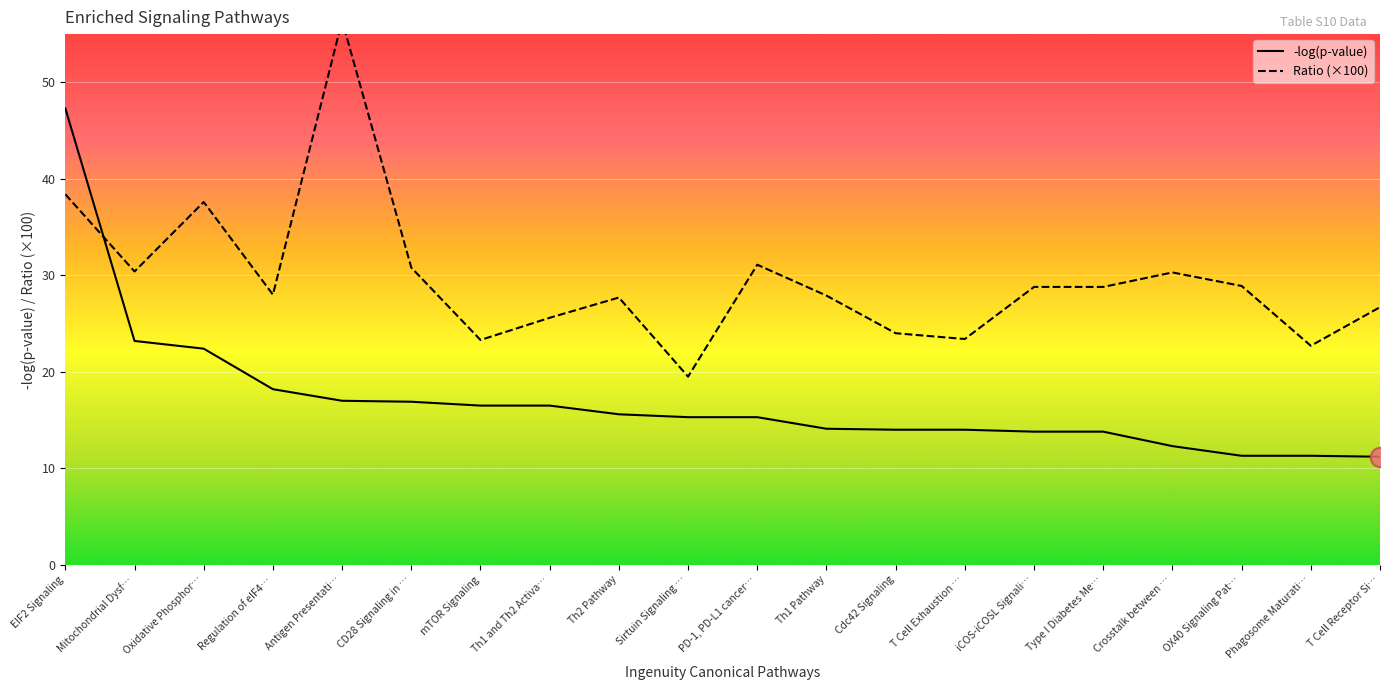

Reading left to right, transcribe all the data shown in this chart.

-log(p-value): EIF2 Signaling=47.3	Mitochondrial Dysf…=23.2	Oxidative Phosphor…=22.4	Regulation of eIF4…=18.2	Antigen Presentati…=17.0	CD28 Signaling in …=16.9	mTOR Signaling=16.5	Th1 and Th2 Activa…=16.5	Th2 Pathway=15.6	Sirtuin Signaling …=15.3	PD-1, PD-L1 cancer…=15.3	Th1 Pathway=14.1	Cdc42 Signaling=14.0	T Cell Exhaustion …=14.0	iCOS-iCOSL Signali…=13.8	Type I Diabetes Me…=13.8	Crosstalk between …=12.3	OX40 Signaling Pat…=11.3	Phagosome Maturati…=11.3	T Cell Receptor Si…=11.2
Ratio (×100): EIF2 Signaling=38.4	Mitochondrial Dysf…=30.4	Oxidative Phosphor…=37.6	Regulation of eIF4…=28.0	Antigen Presentati…=56.4	CD28 Signaling in …=30.8	mTOR Signaling=23.3	Th1 and Th2 Activa…=25.6	Th2 Pathway=27.7	Sirtuin Signaling …=19.5	PD-1, PD-L1 cancer…=31.1	Th1 Pathway=27.9	Cdc42 Signaling=24.0	T Cell Exhaustion …=23.4	iCOS-iCOSL Signali…=28.8	Type I Diabetes Me…=28.8	Crosstalk between …=30.3	OX40 Signaling Pat…=28.9	Phagosome Maturati…=22.7	T Cell Receptor Si…=26.7